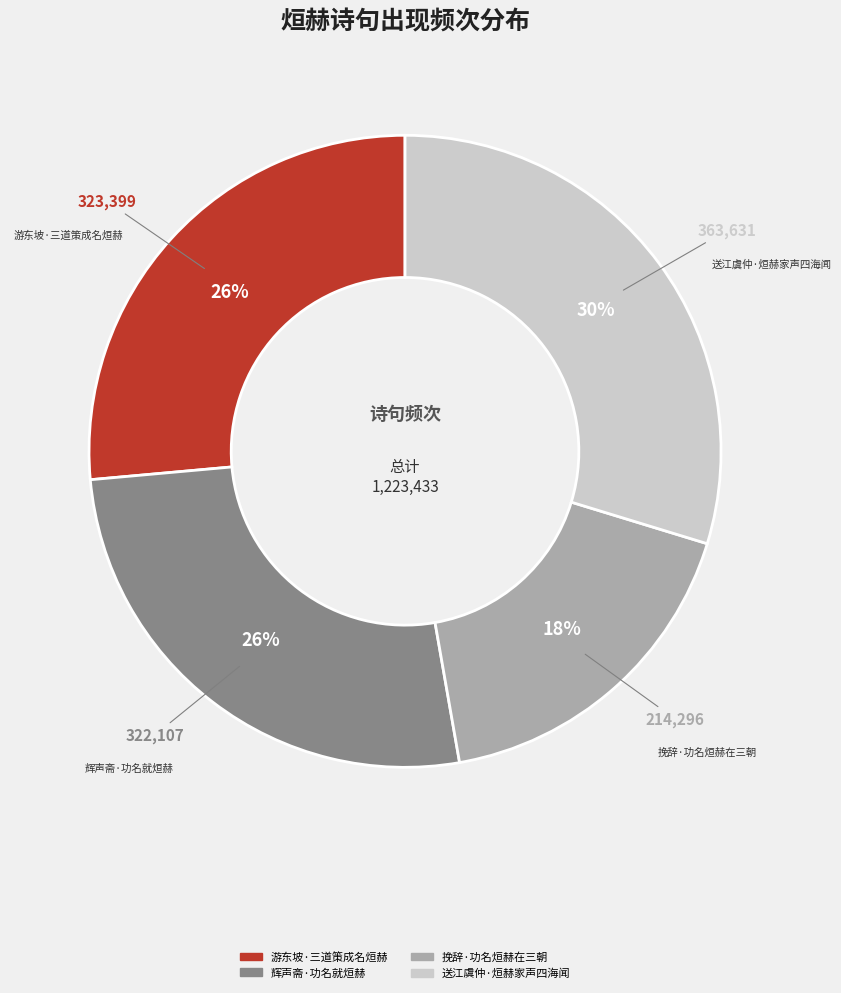

Which category has the smallest portion of the pie?

挽辞·功名烜赫在三朝